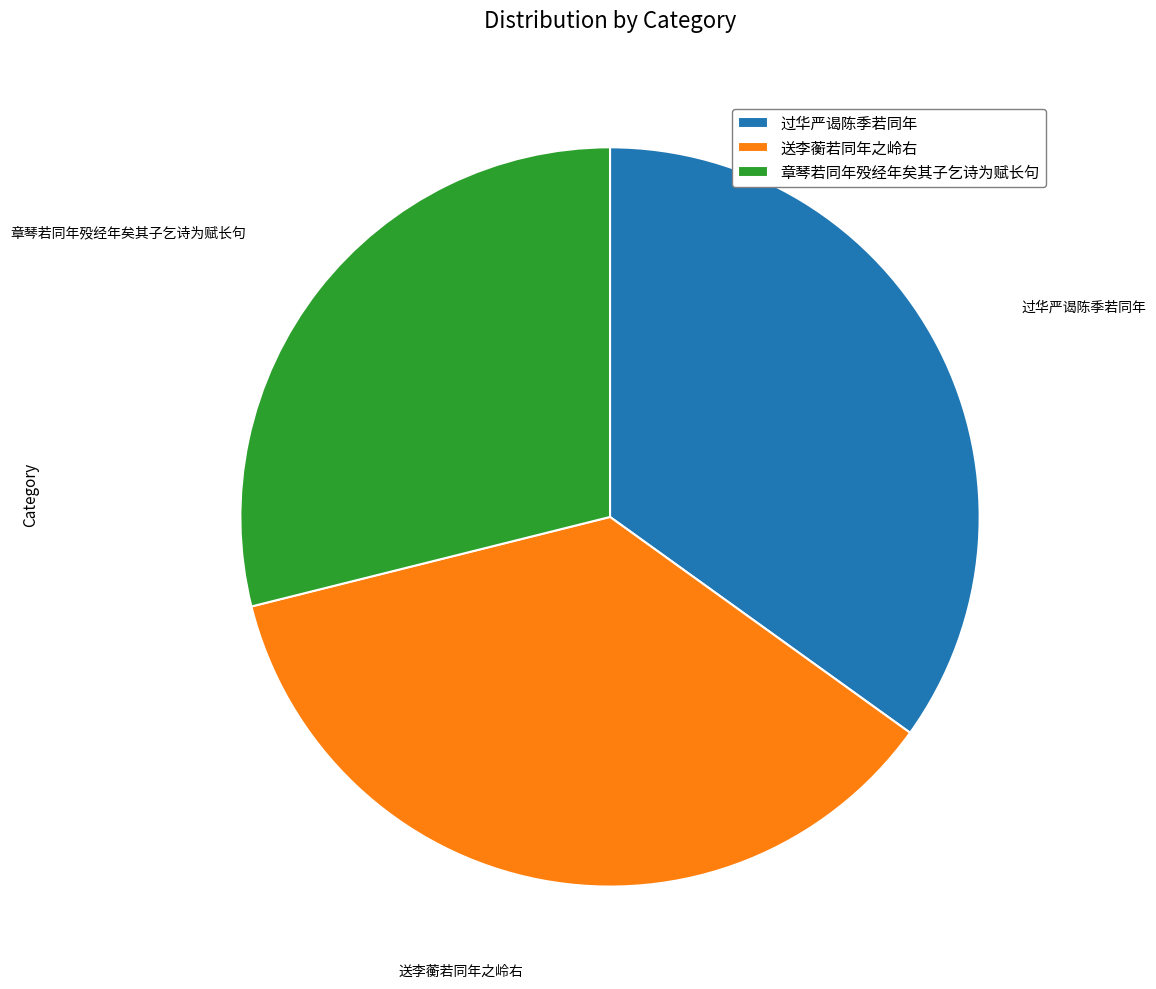

Which slice is the smallest?

章琴若同年殁经年矣其子乞诗为赋长句